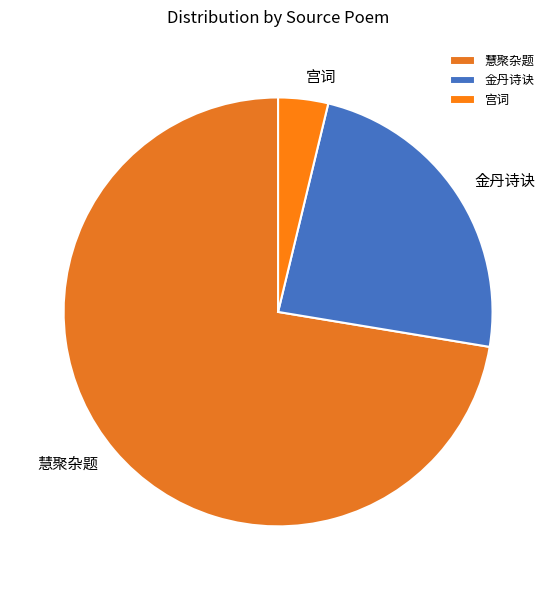

Between 宫词 and 金丹诗诀, which is larger?

金丹诗诀